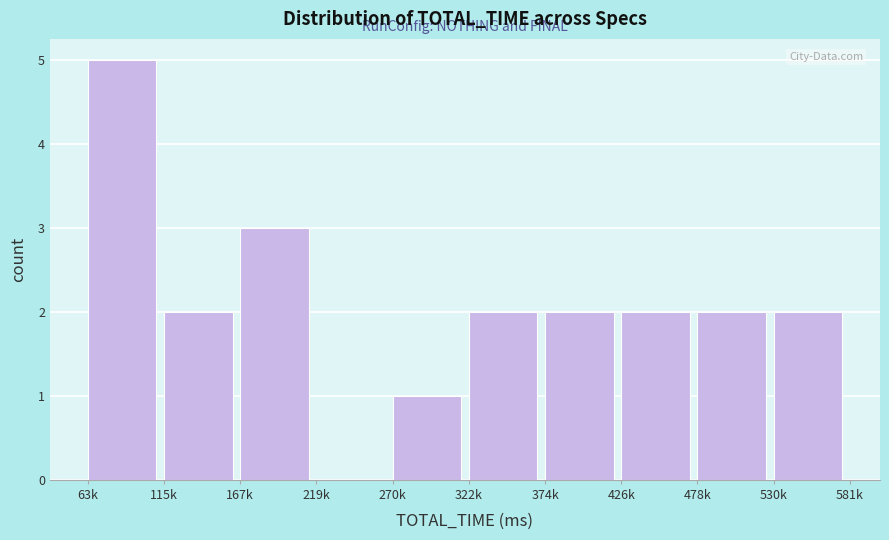

Reading left to right, list all the values displayed in this chart.

63k=5	115k=2	167k=3	219k=0	270k=1	322k=2	374k=2	426k=2	478k=2	530k=2